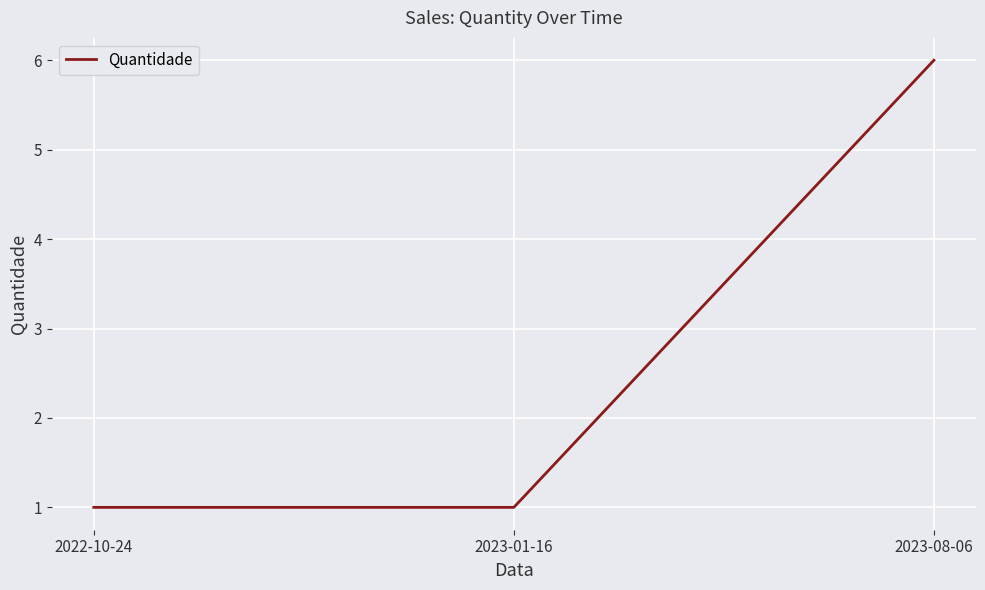

What is the difference between the values at 2023-08-06 and 2022-10-24?

5